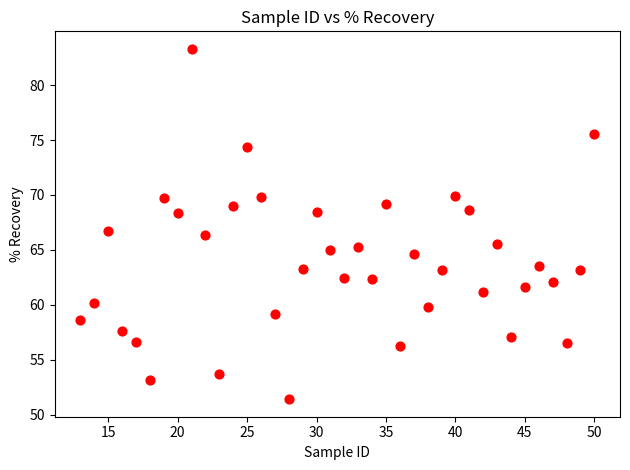

What is the range of Y values (max minus min)?

31.9